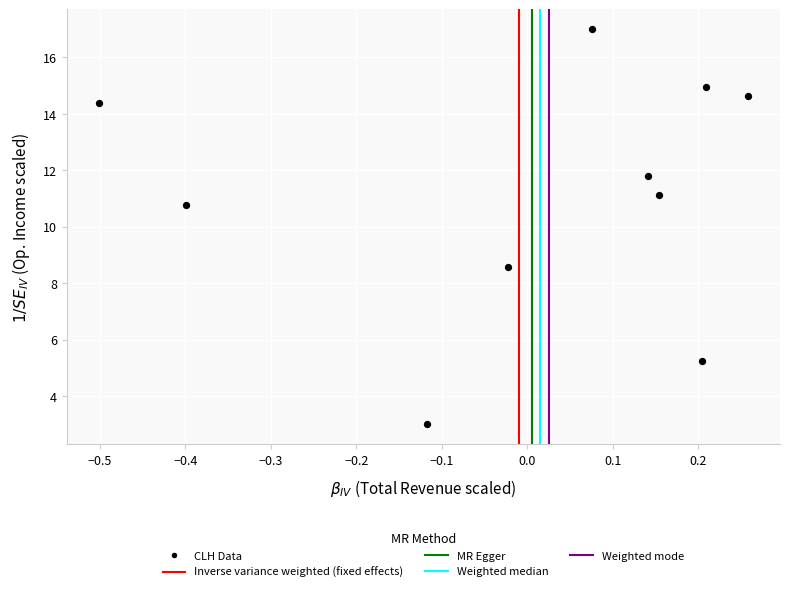

What is the average Y value?

11.1